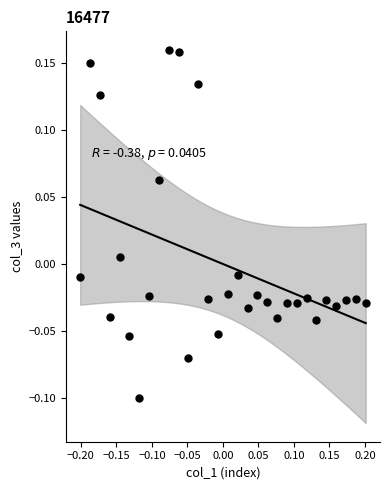

What is the range of Y values (max minus min)?

0.3